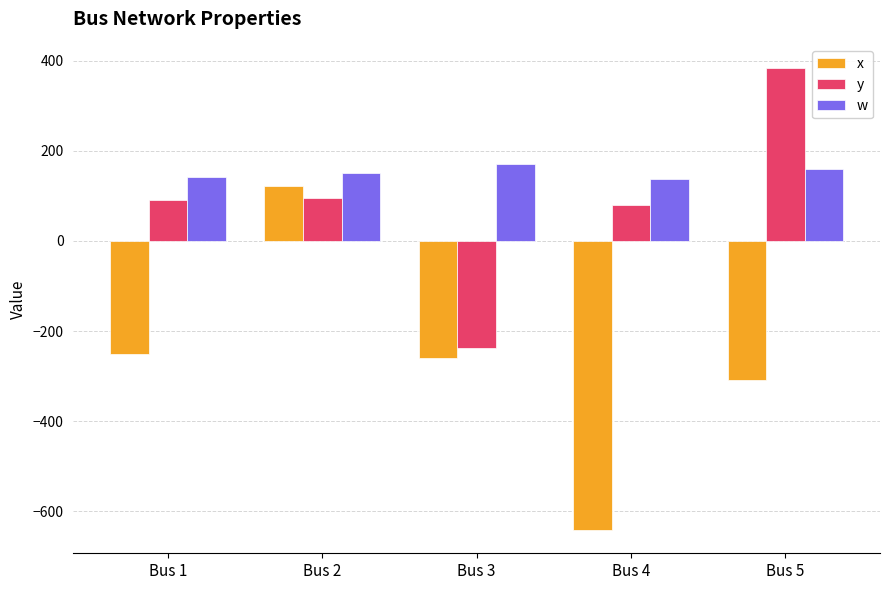

What is the maximum value shown in the chart?

384.6